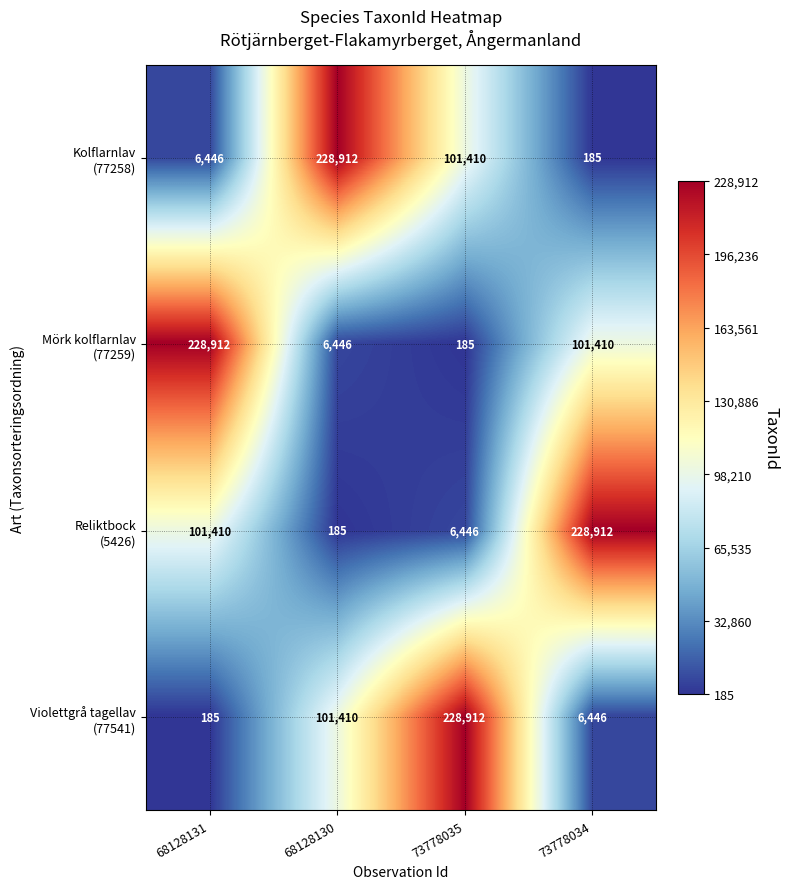

What is the total value across all series at 73778035?

336953